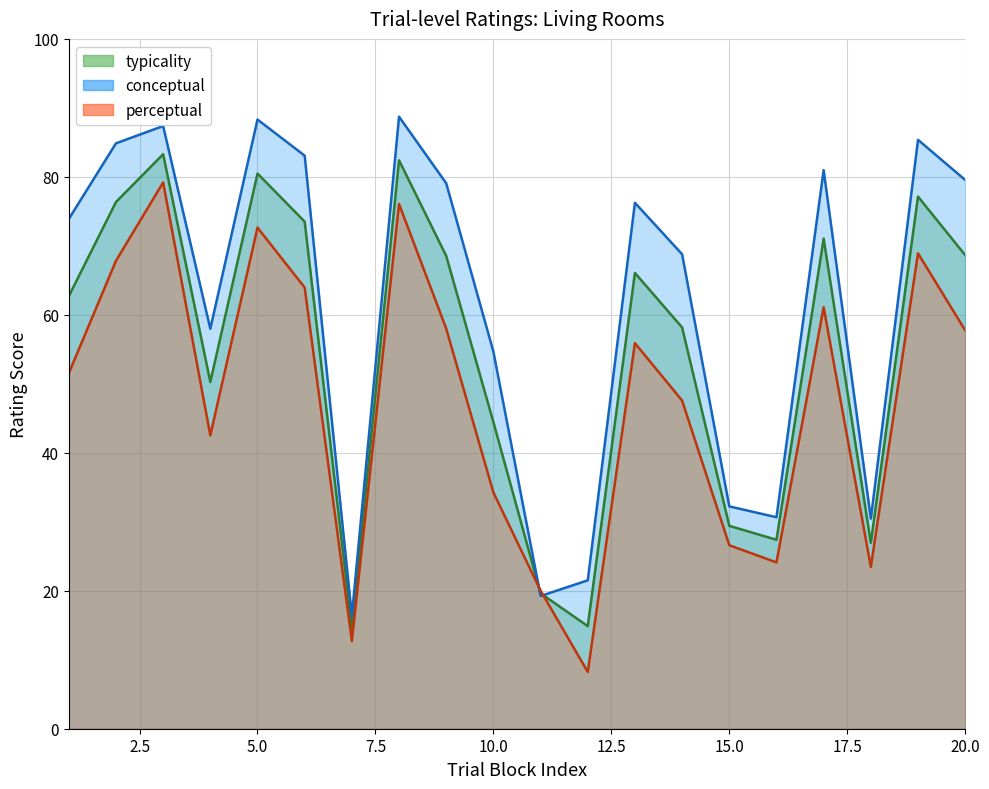

Which category has the lowest value in the conceptual series?

7